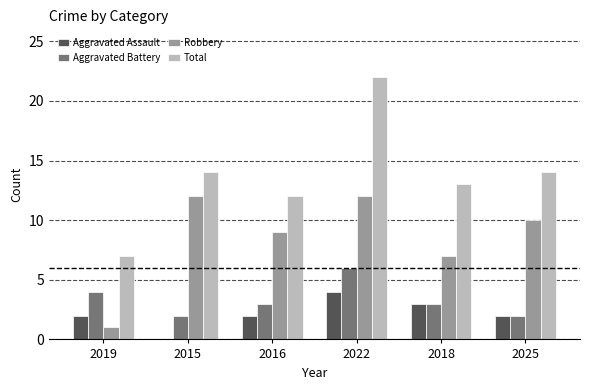

True or false: Aggravated Battery has a value of 6 at 2019.

False